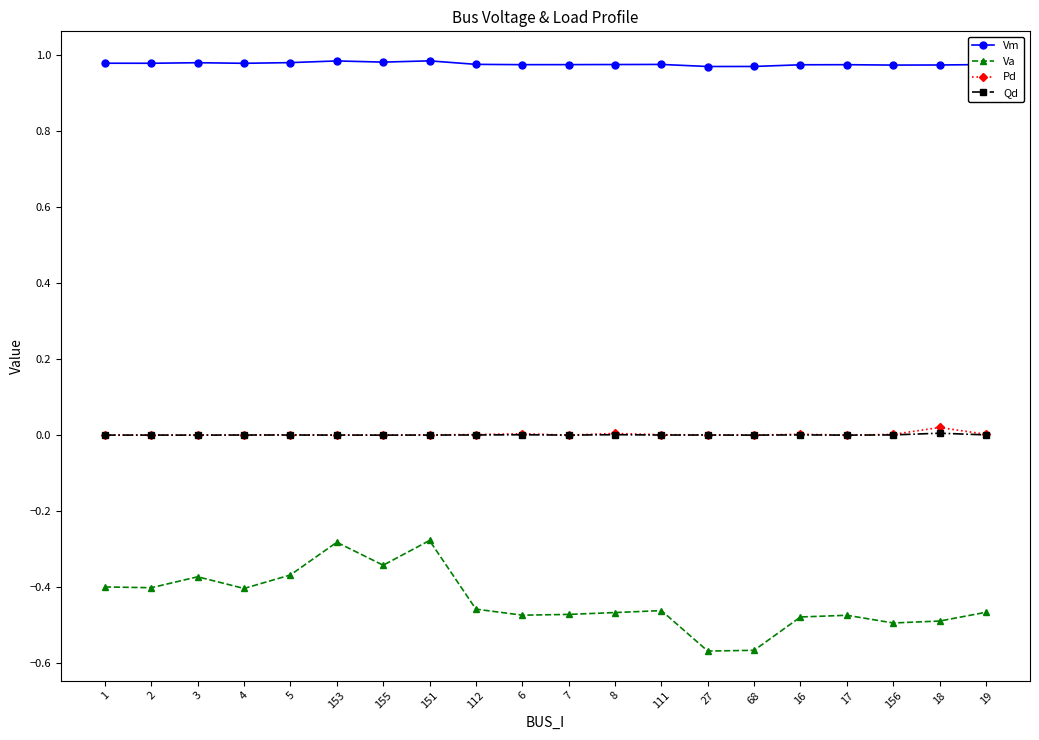

Which series has the largest range (max minus min)?

Va